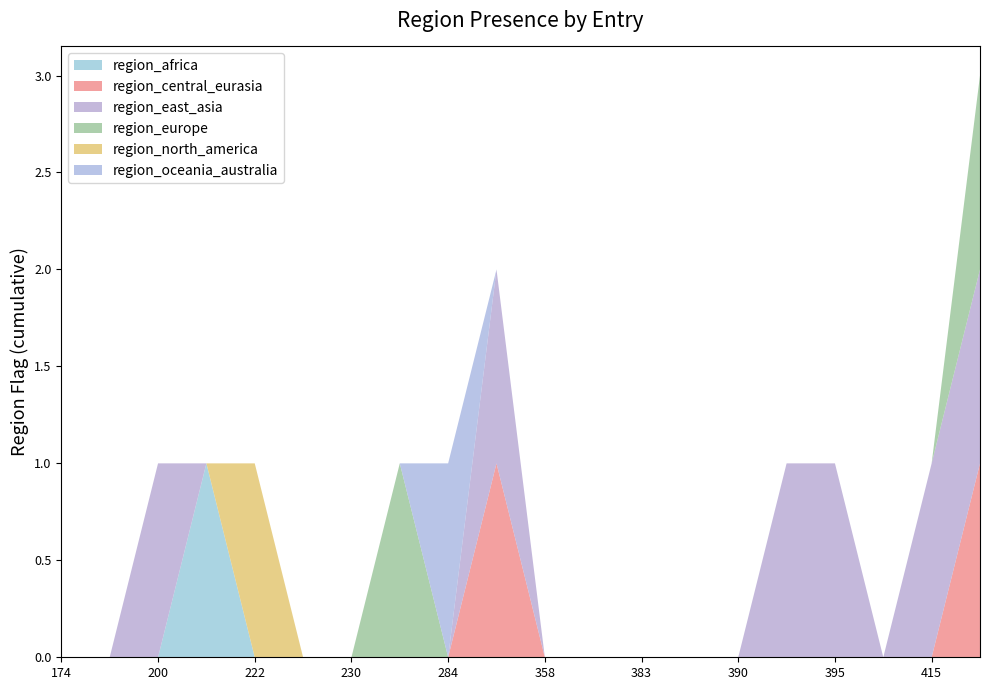

Reading left to right, what are all the values shown in this chart?

region_africa: 174=0	190=0	200=0	211=1	222=0	227=0	230=0	263=0	284=0	294=0	358=0	381=0	383=0	389=0	390=0	392=0	395=0	400=0	415=0	416=0
region_central_eurasia: 174=0	190=0	200=0	211=0	222=0	227=0	230=0	263=0	284=0	294=1	358=0	381=0	383=0	389=0	390=0	392=0	395=0	400=0	415=0	416=1
region_east_asia: 174=0	190=0	200=1	211=0	222=0	227=0	230=0	263=0	284=0	294=1	358=0	381=0	383=0	389=0	390=0	392=1	395=1	400=0	415=1	416=1
region_europe: 174=0	190=0	200=0	211=0	222=0	227=0	230=0	263=1	284=0	294=0	358=0	381=0	383=0	389=0	390=0	392=0	395=0	400=0	415=0	416=1
region_north_america: 174=0	190=0	200=0	211=0	222=1	227=0	230=0	263=0	284=0	294=0	358=0	381=0	383=0	389=0	390=0	392=0	395=0	400=0	415=0	416=0
region_oceania_australia: 174=0	190=0	200=0	211=0	222=0	227=0	230=0	263=0	284=1	294=0	358=0	381=0	383=0	389=0	390=0	392=0	395=0	400=0	415=0	416=0